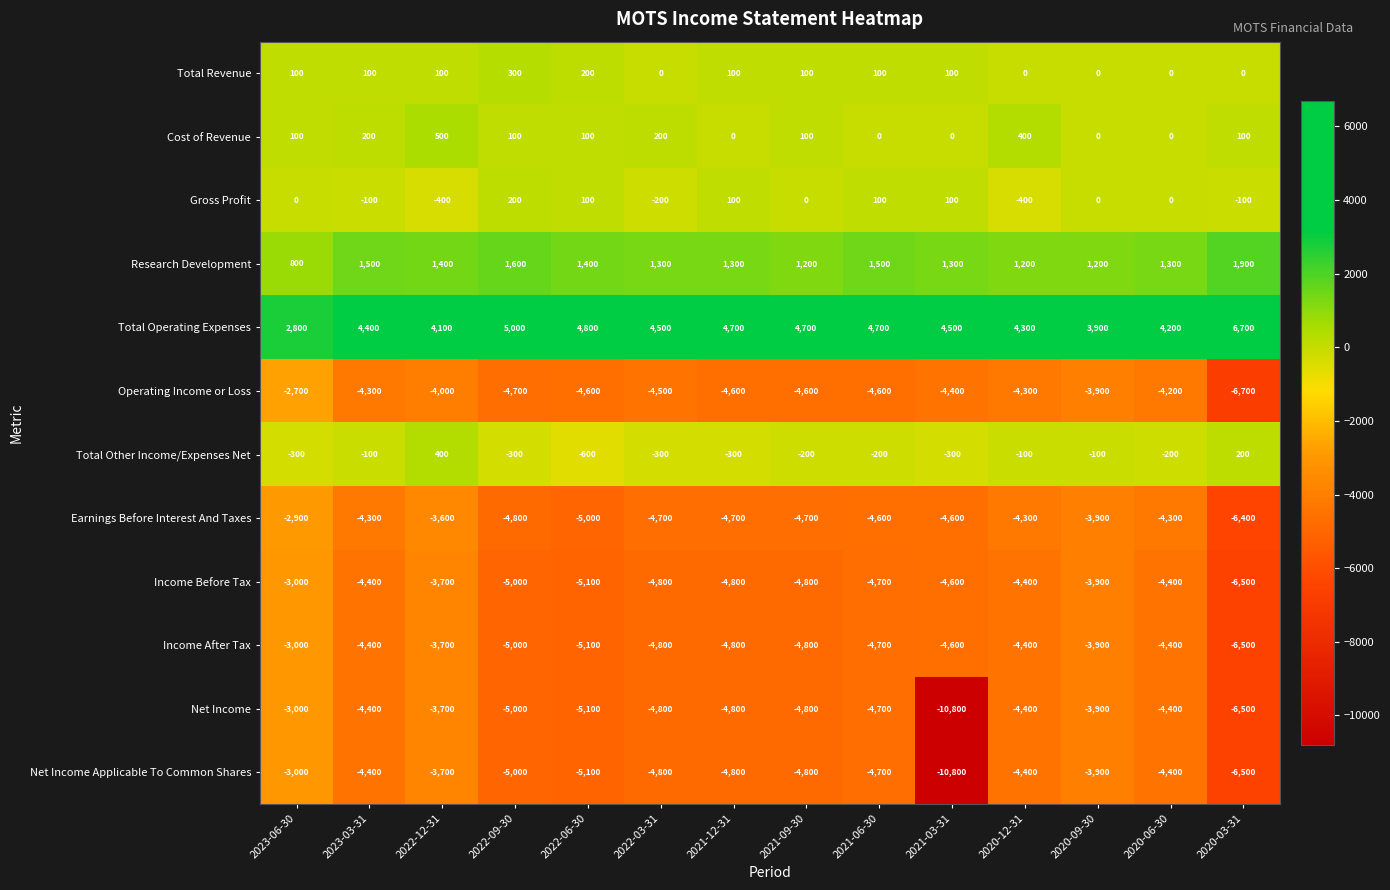

True or false: Operating Income or Loss has a value of -4000 at 2022-12-31.

True